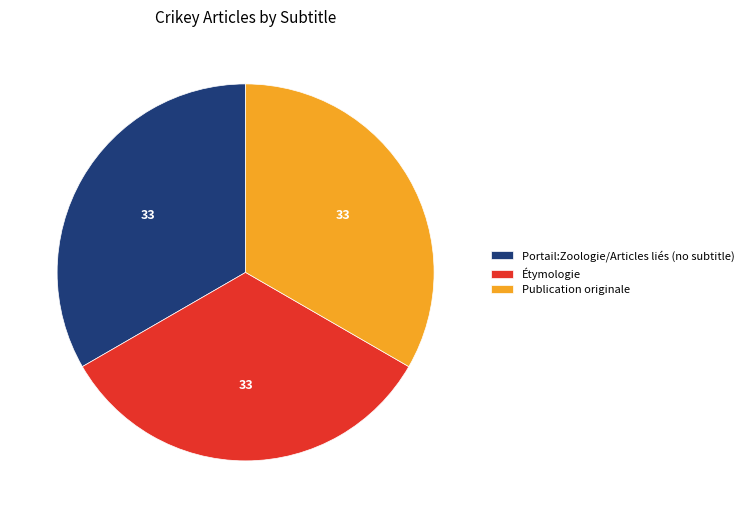

How many slices are in this pie chart?

3